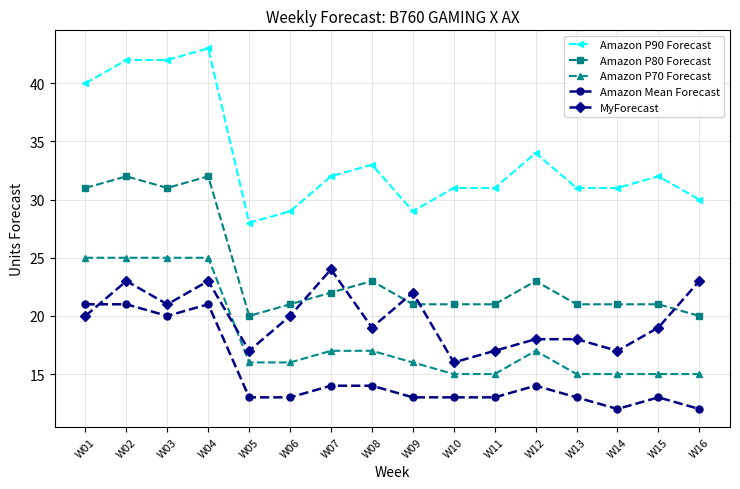

List the series in order of their peak value, lowest first.

Amazon Mean Forecast, MyForecast, Amazon P70 Forecast, Amazon P80 Forecast, Amazon P90 Forecast